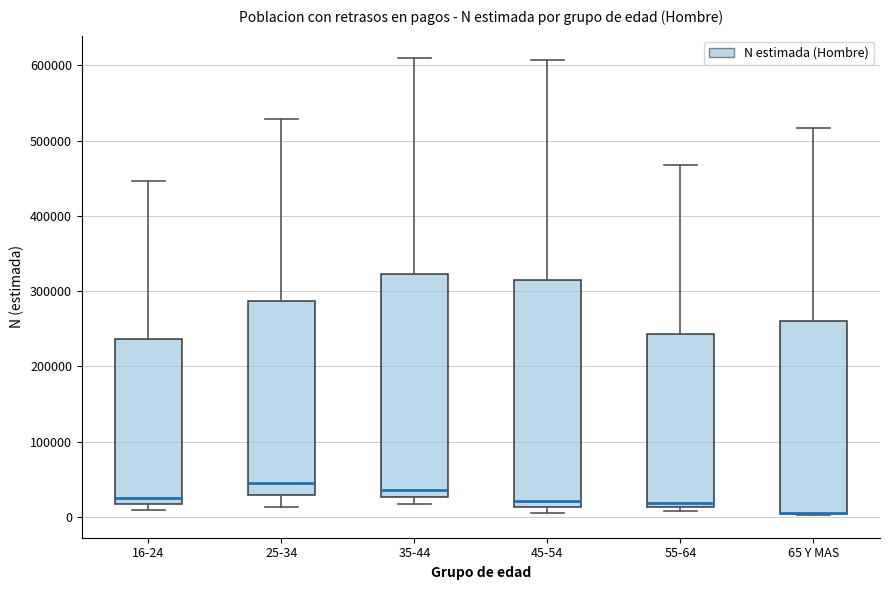

Reading left to right, read every box against the y-axis: the position of its median line, the range the box covers, and the ends of its whiskers. The values are not printed on the chart, so give them approximately, as read against the axis.

16-24: median 30000, box 20000 to 240000, whiskers 10000 to 450000
25-34: median 40000, box 30000 to 290000, whiskers 10000 to 530000
35-44: median 40000, box 30000 to 320000, whiskers 20000 to 610000
45-54: median 20000, box 10000 to 310000, whiskers 10000 (just below the box's lower edge) to 610000
55-64: median 20000, box 10000 to 240000, whiskers 10000 (just below the box's lower edge) to 470000
65 Y MAS: median 0 (drawn on the box's lower edge), box 0 to 260000, whiskers 0 to 520000